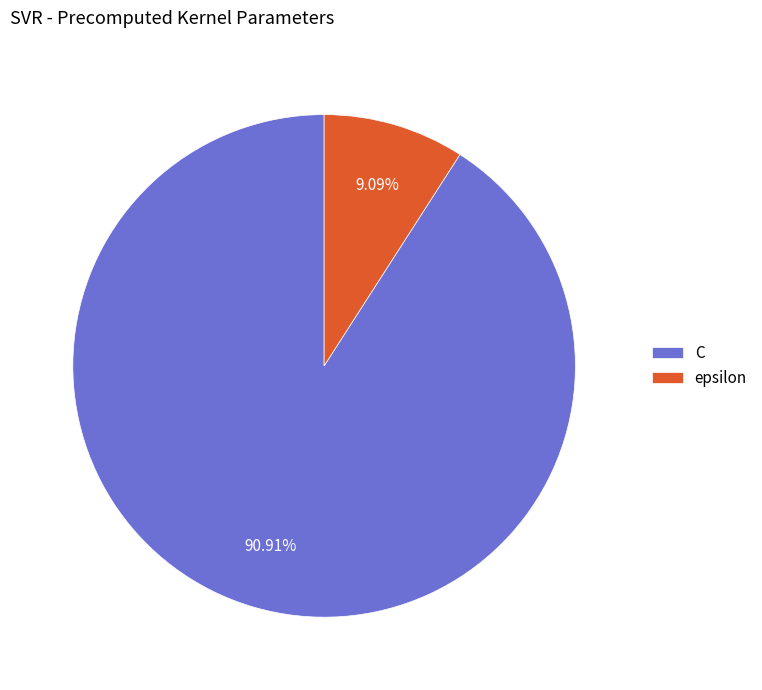

To the nearest percent, what is the difference between the largest and smallest slice percentages?

82%